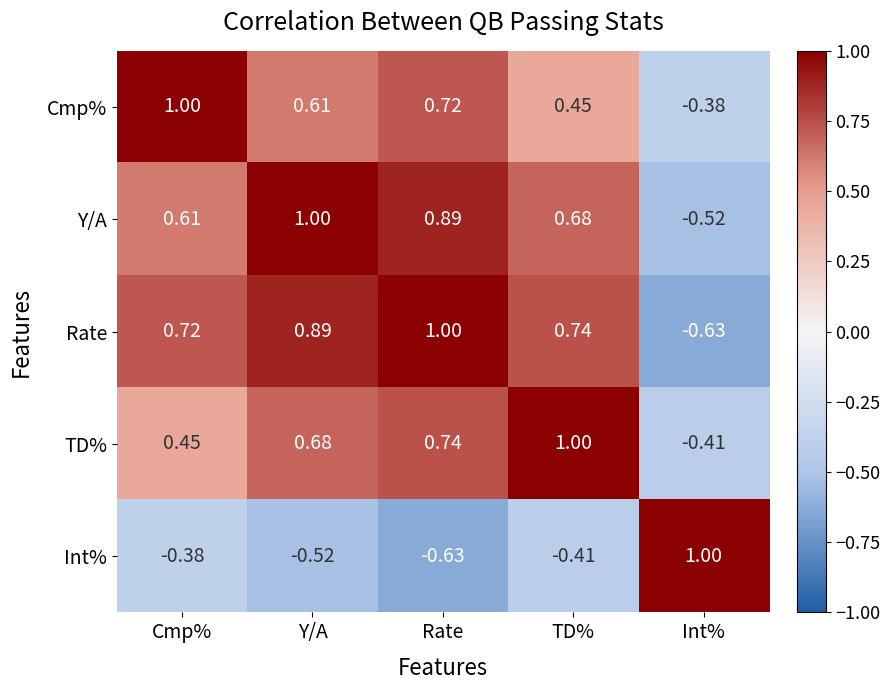

How many distinct data groups are displayed?

5